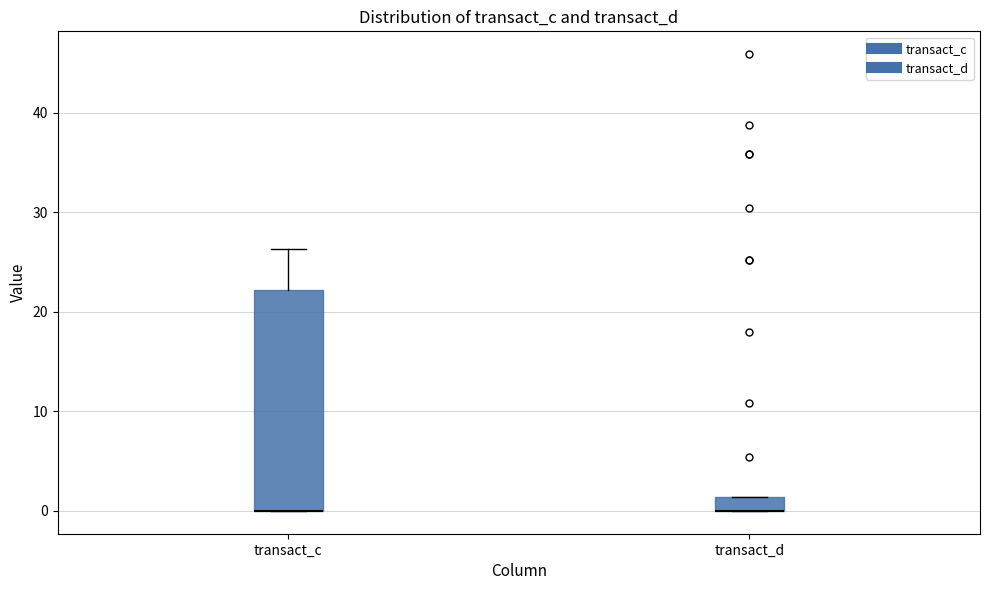

Where is the upper edge of the box for transact_c on the y-axis? The values are not printed on the chart, so give them approximately, as read against the axis.

22